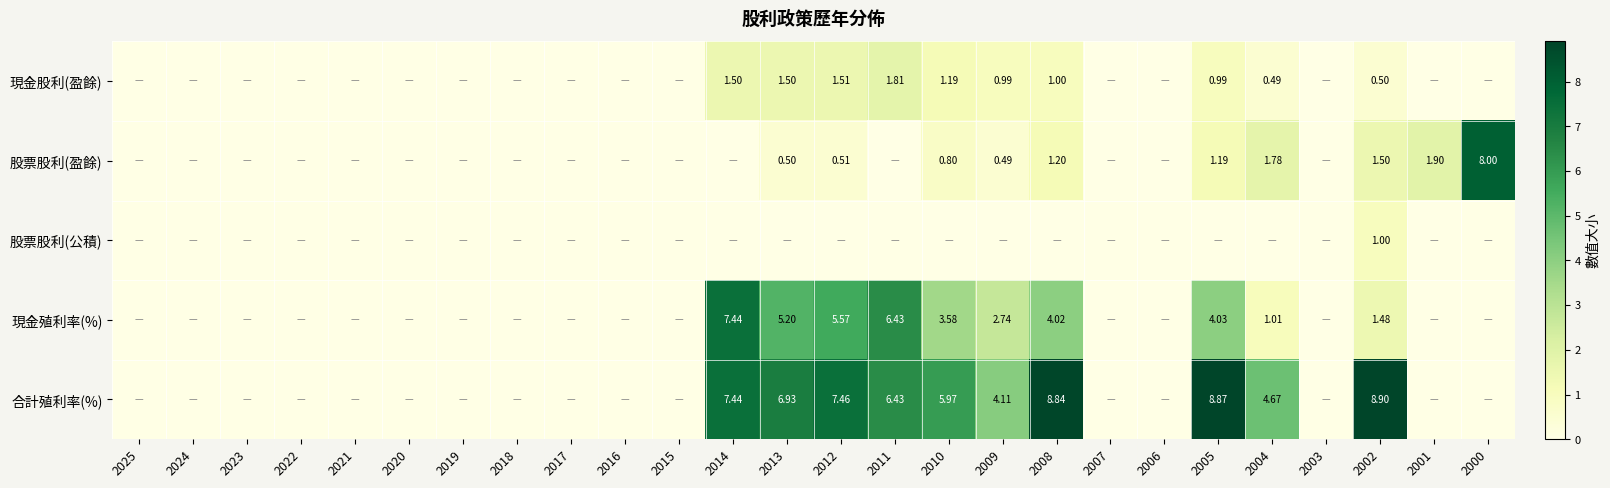

The value of 股票股利(盈餘) at 2019 is 0.0. True or false?

True